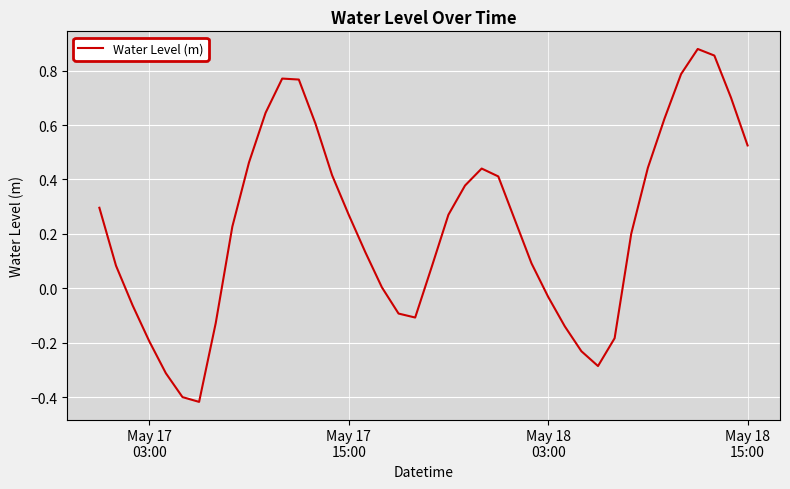

Reading right to left, list all the values displayed in this chart.

0.5	0.7	0.9	0.9	0.8	0.6	0.4	0.2	-0.2	-0.3	-0.2	-0.1	-0.0	0.1	0.3	0.4	0.4	0.4	0.3	0.1	-0.1	-0.1	0.0	0.1	0.3	0.4	0.6	0.8	0.8	0.6	0.5	0.2	-0.1	-0.4	-0.4	-0.3	-0.2	-0.1	0.1	0.3